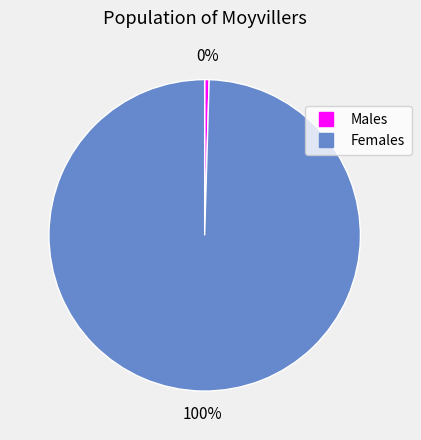

To the nearest percent, what is the average slice percentage?

50%